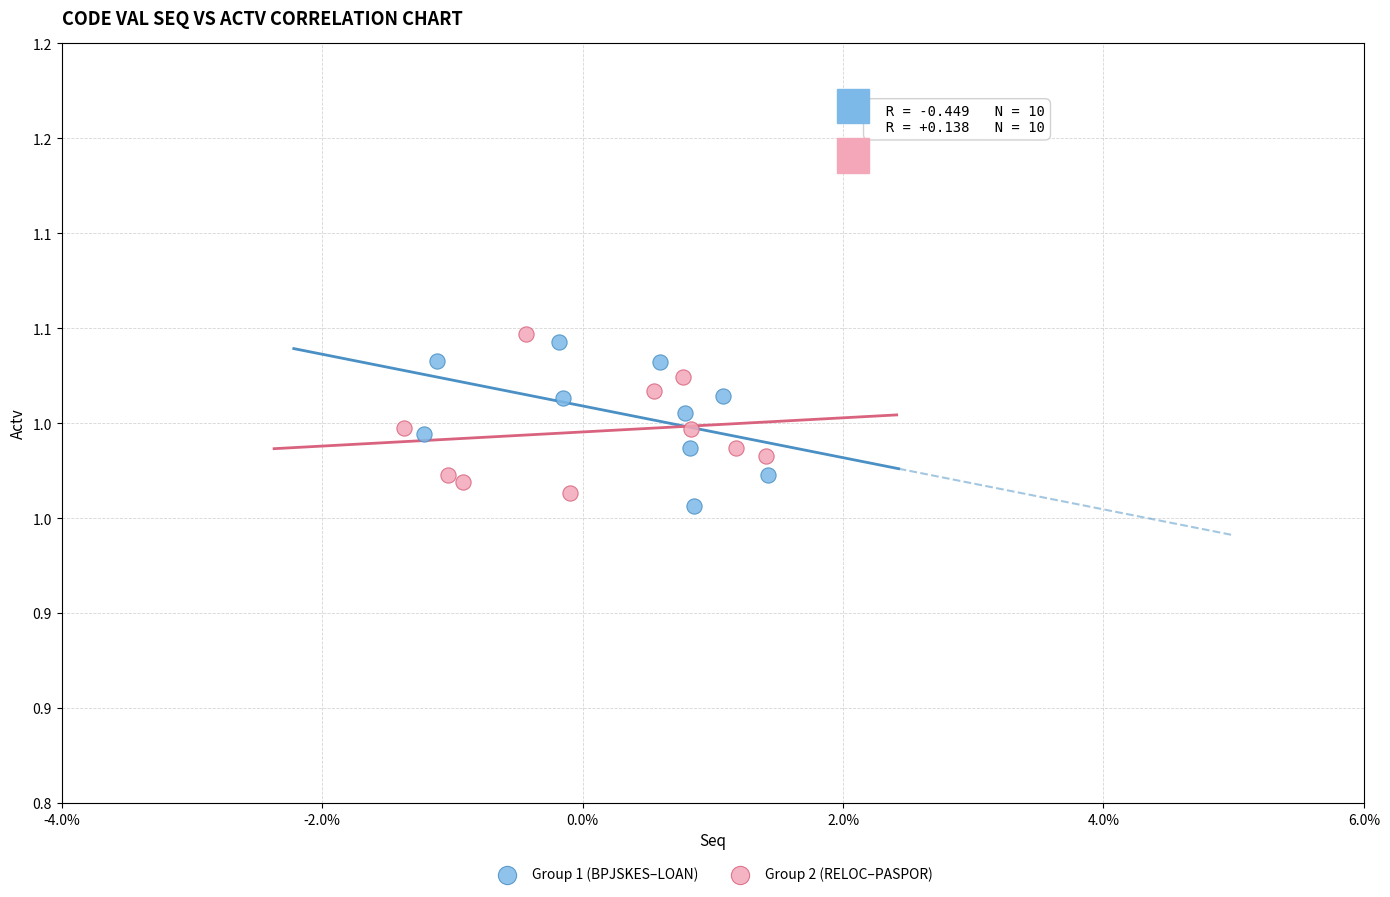

What are all the series names shown in the legend?

Group 1 (BPJSKES–LOAN), Group 2 (RELOC–PASPOR)